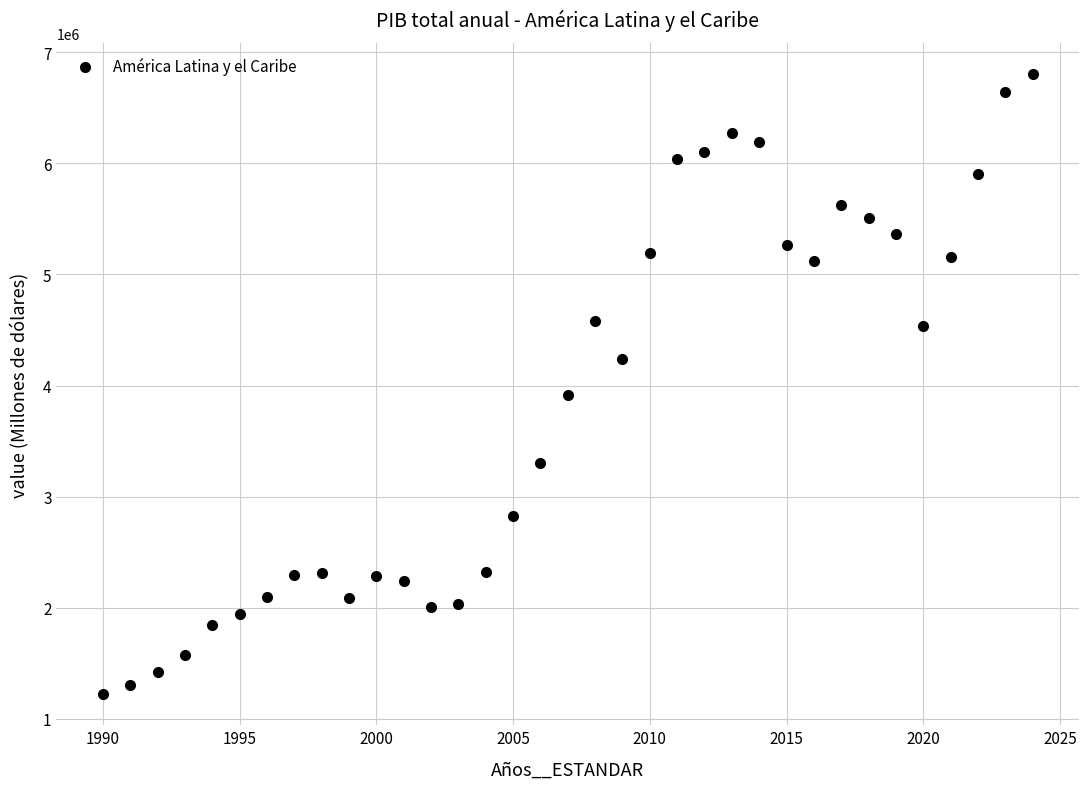

What is the range of Y values (max minus min)?

5587487.1